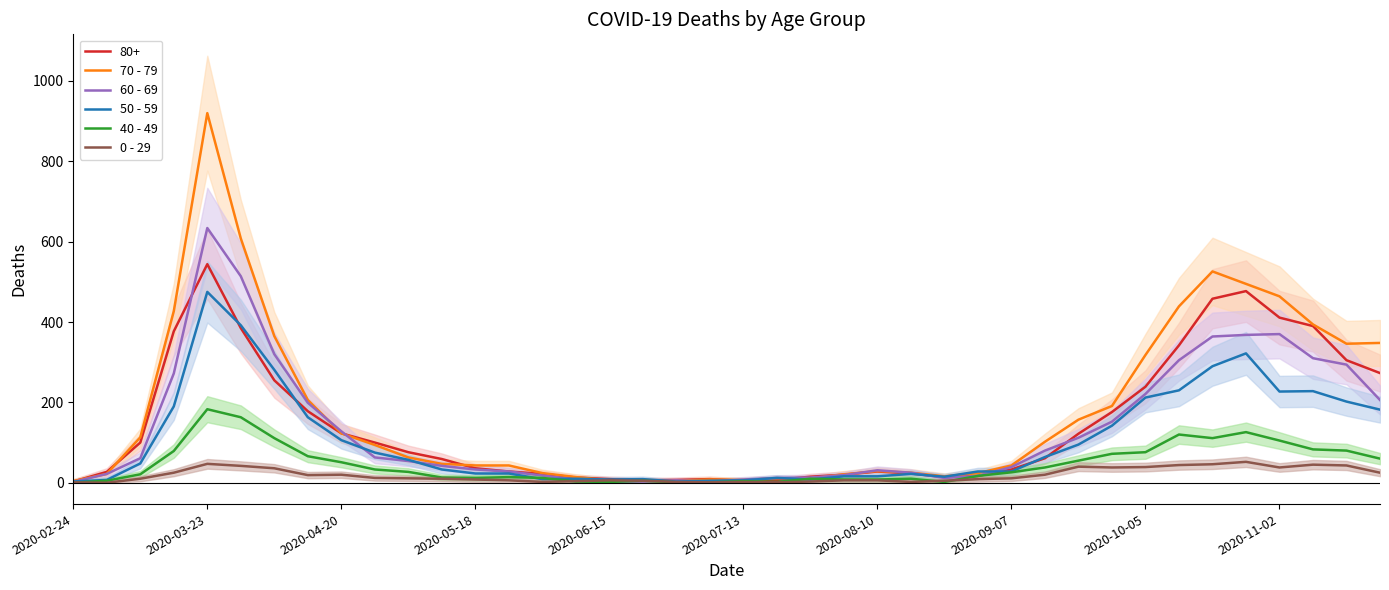

Where is 40 - 49 nearest to the value 91?

37